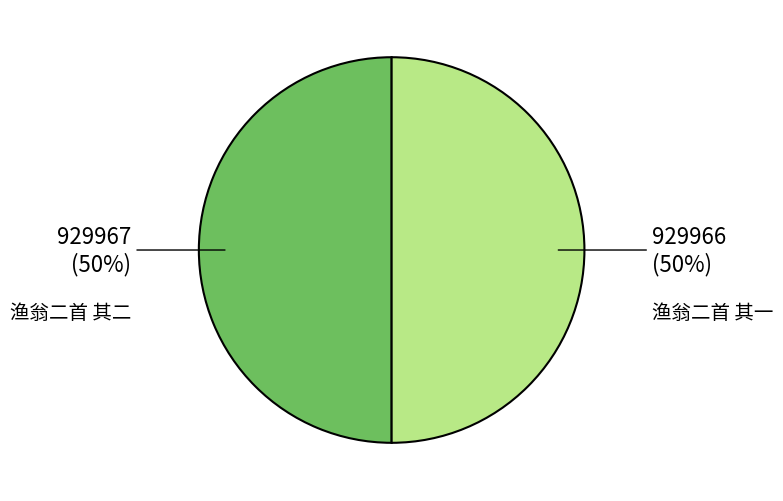

Do 渔翁二首 其一 and 渔翁二首 其二 together represent more than half of the pie?

Yes